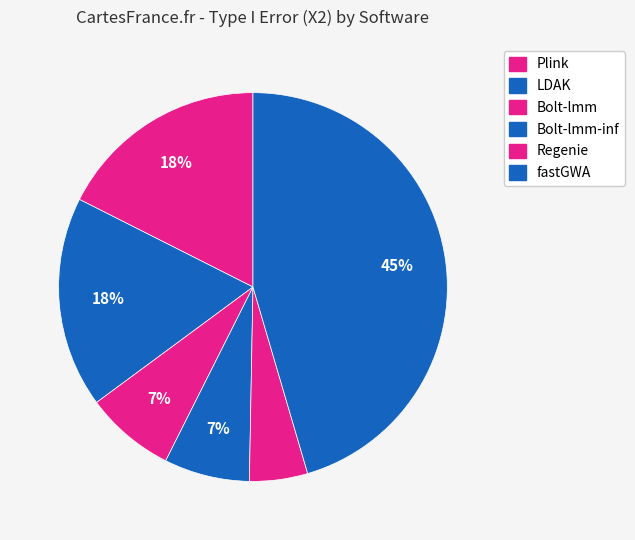

Count the number of slices in the pie.

6